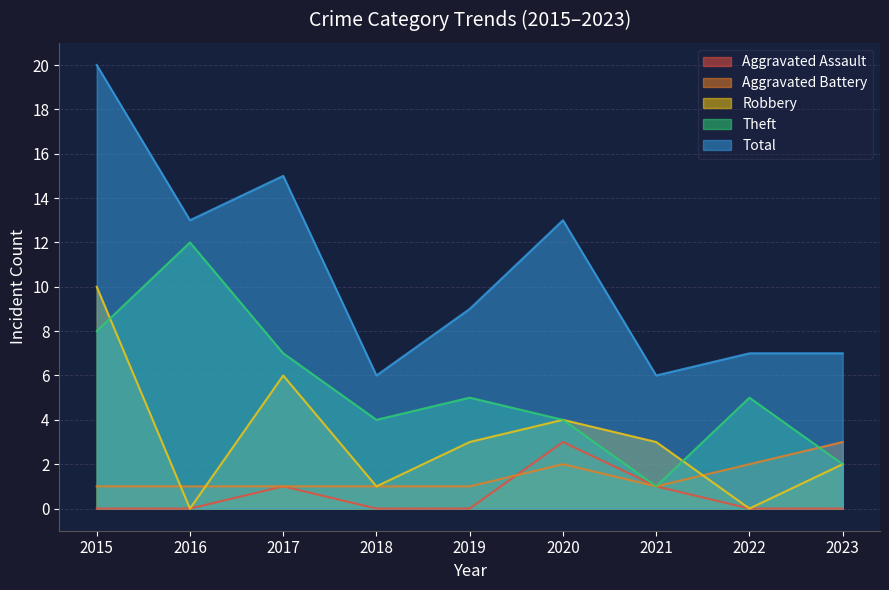

What is the total value across all series at 2018?

12